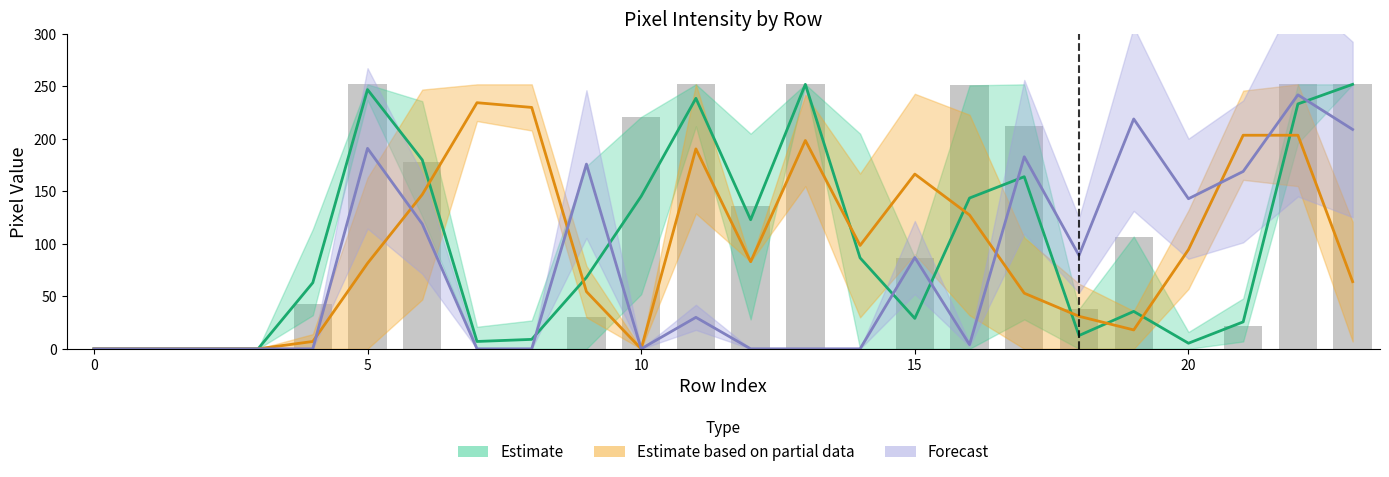

How many data points are less than 87?

12